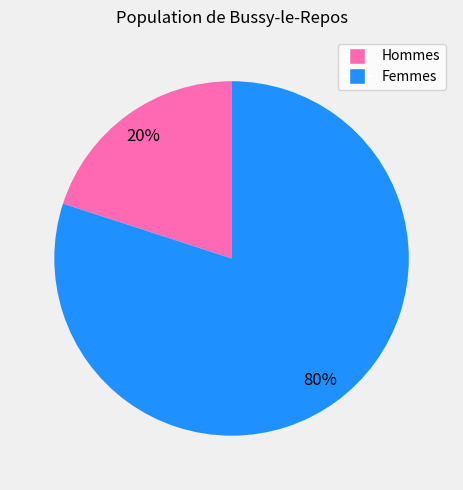

To the nearest percent, what is the difference between the Femmes and Hommes slice percentages?

60%